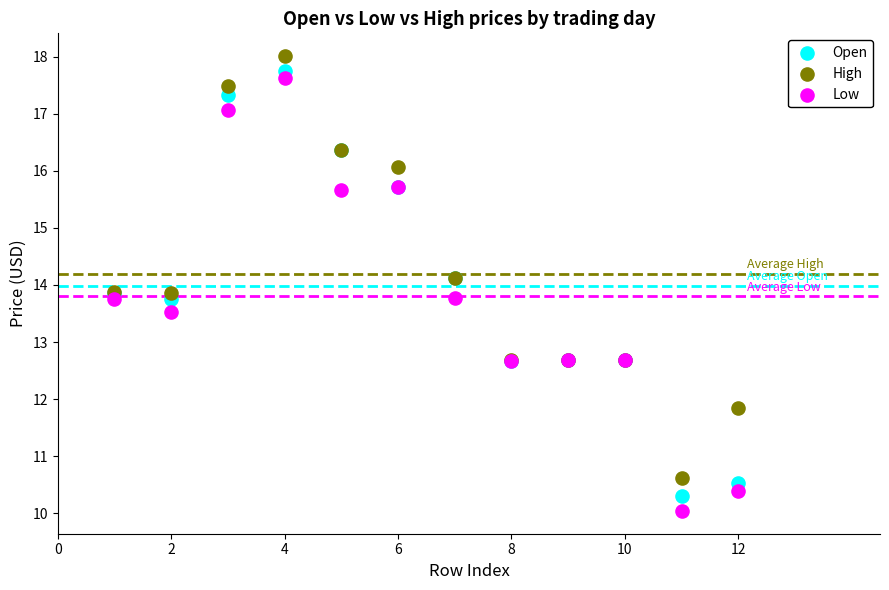

Which series has the largest Y range (max minus min)?

Low